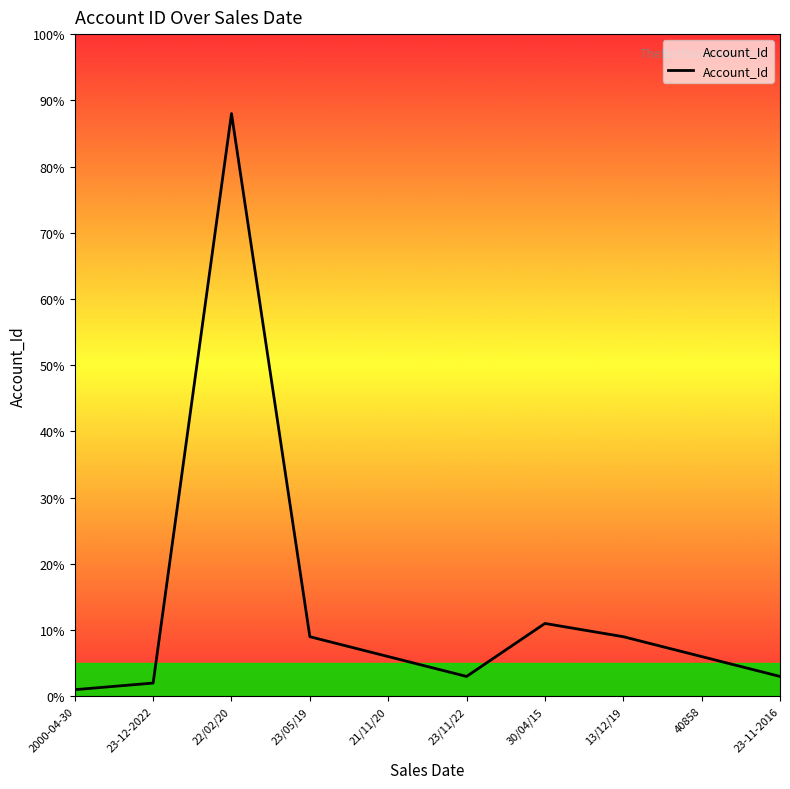

What is the change in value from 22/02/20 to 30/04/15?

-77